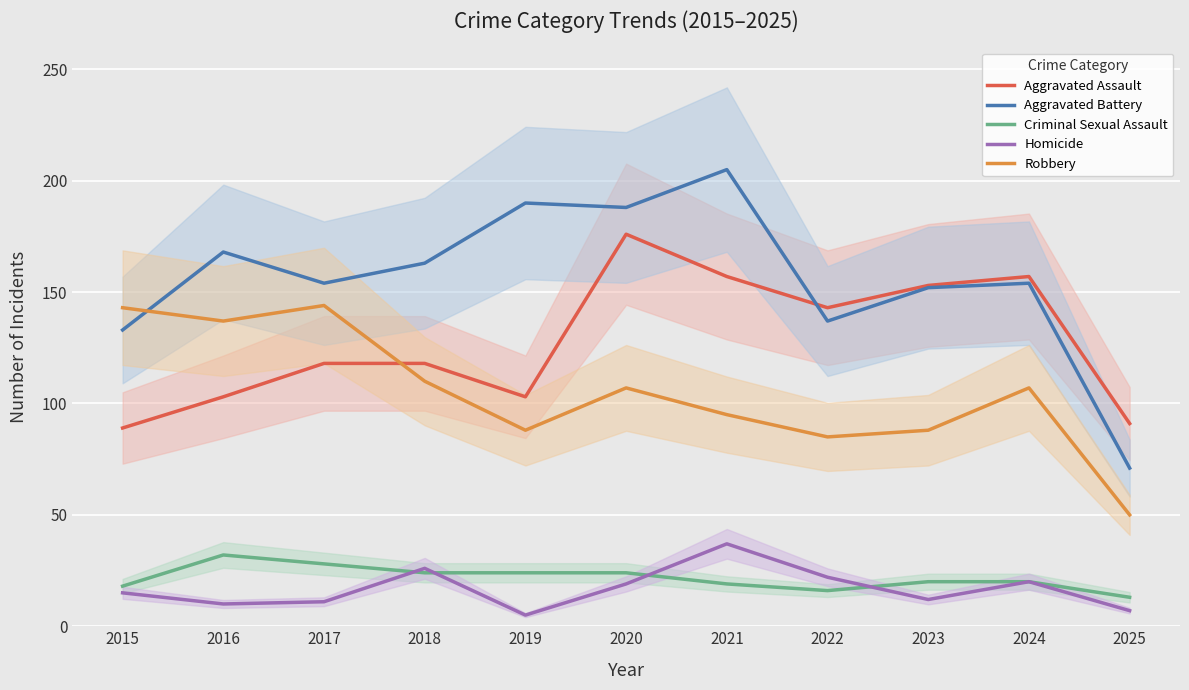

How many interior local peaks does the Aggravated Assault series have?

2